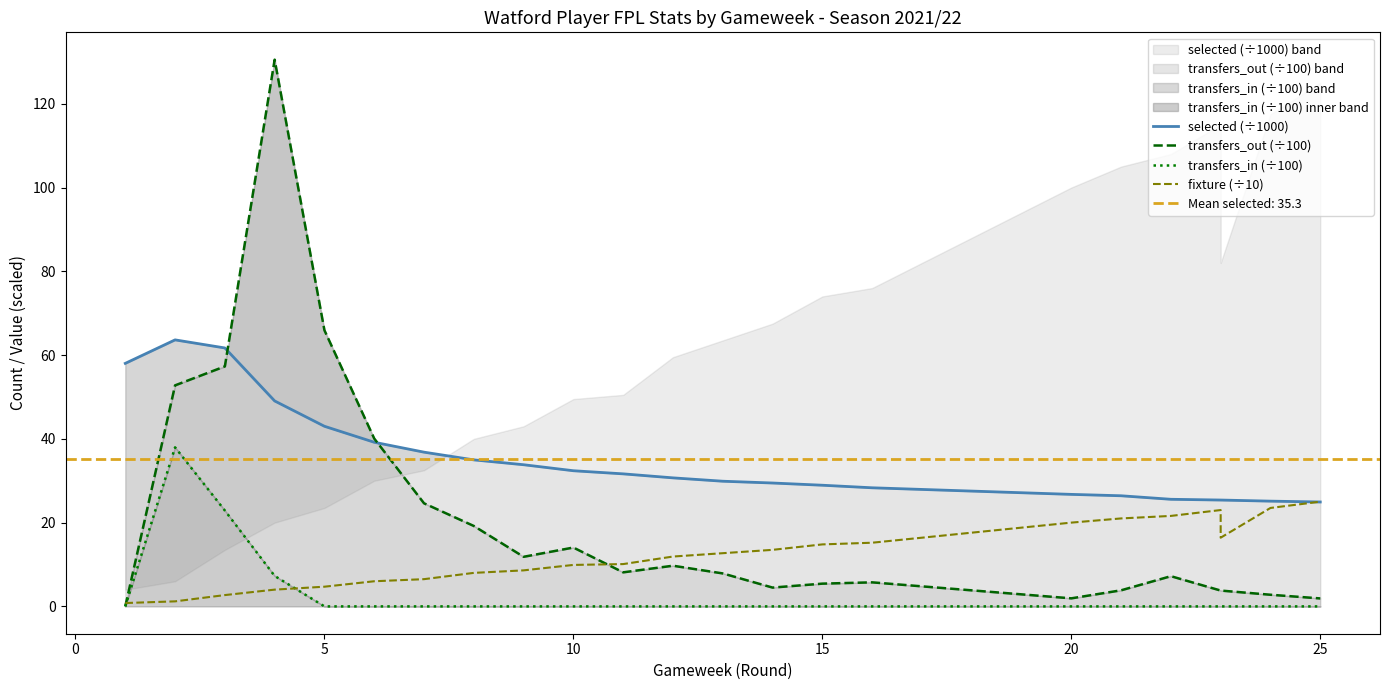

True or false: selected (÷1000) has a value of 77.3 at 5.

False